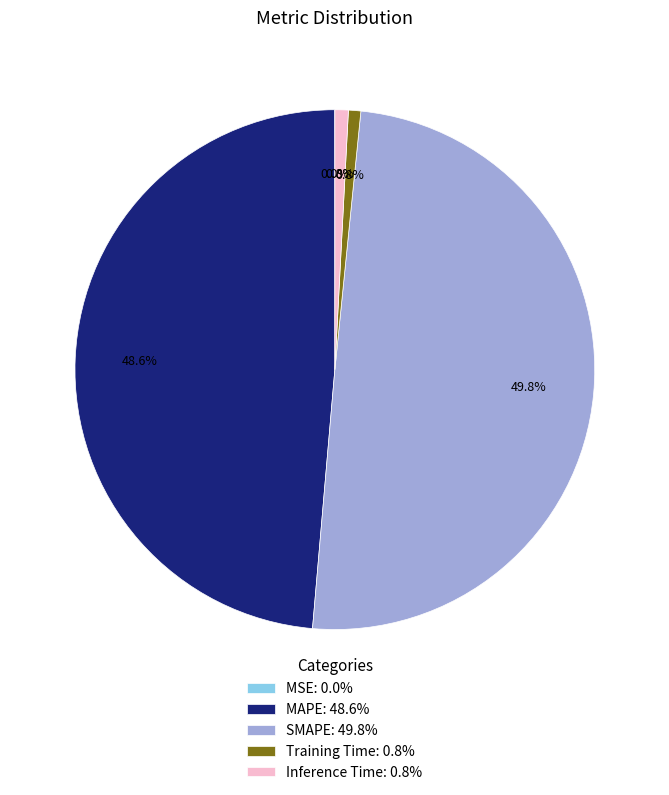

Does Inference Time: 0.8% represent more than half of the total?

No